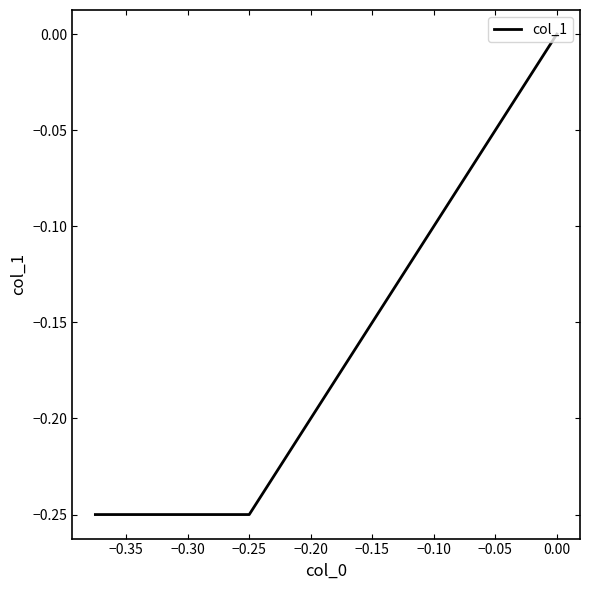

What is the smallest value displayed?

-0.2